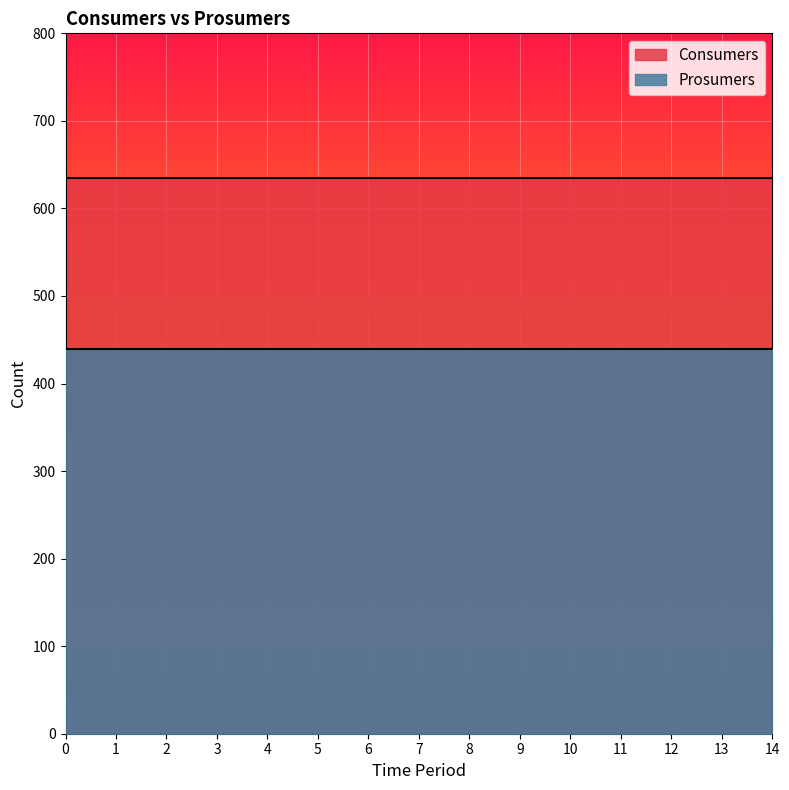

What is the greatest value displayed?

635